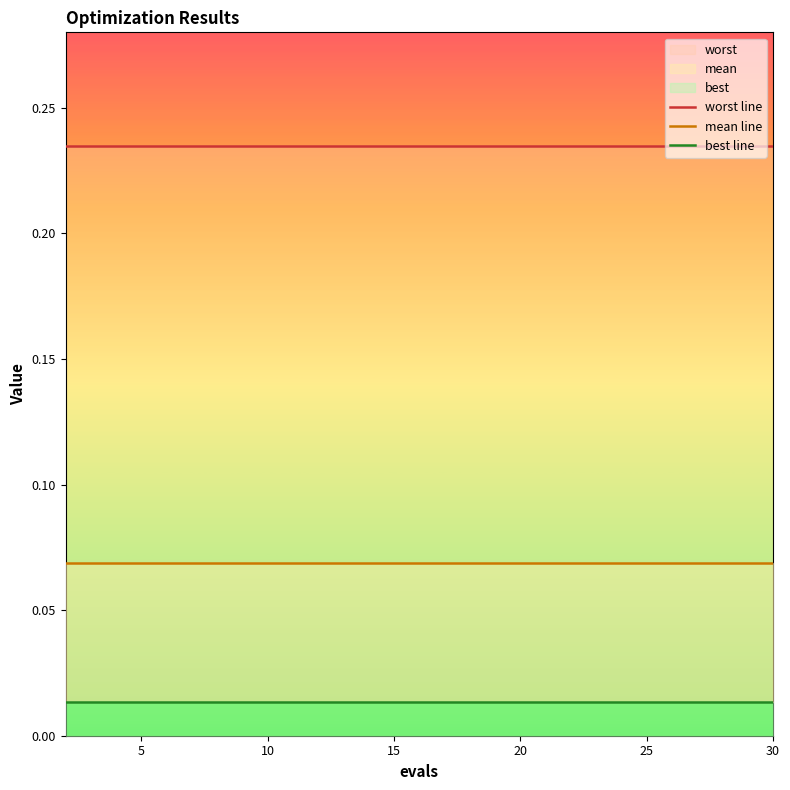

What is the label of the 6th point from the right?

20